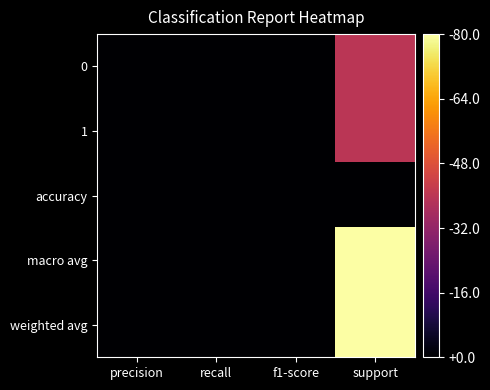

Which has a higher value, precision or f1-score?

precision